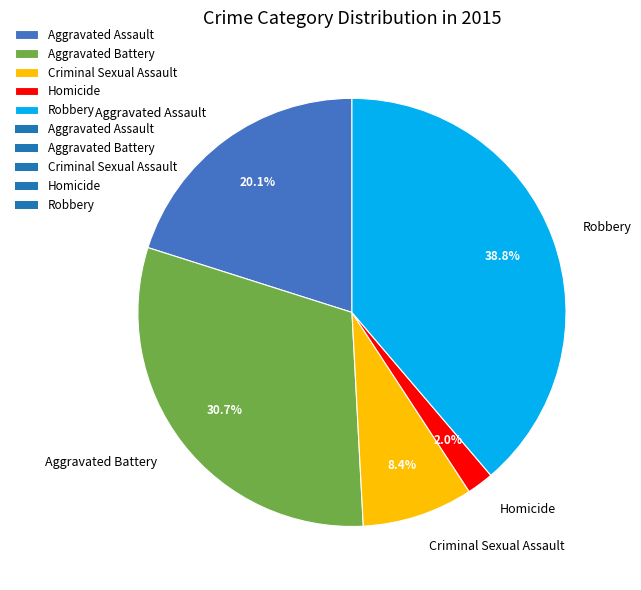

Does Robbery account for over 50% of the chart?

No